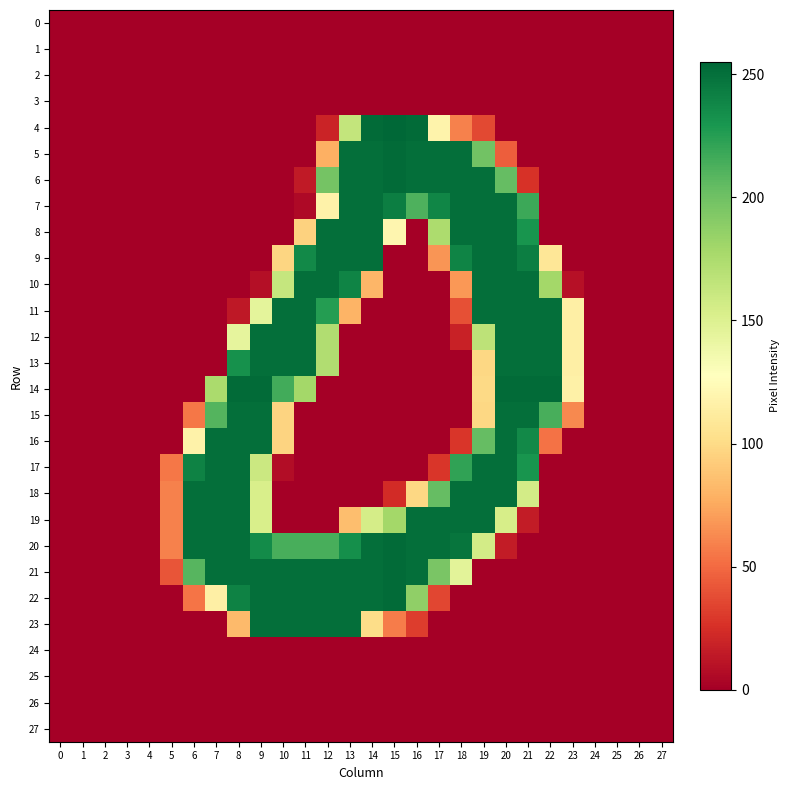

How many series are shown in this chart?

28